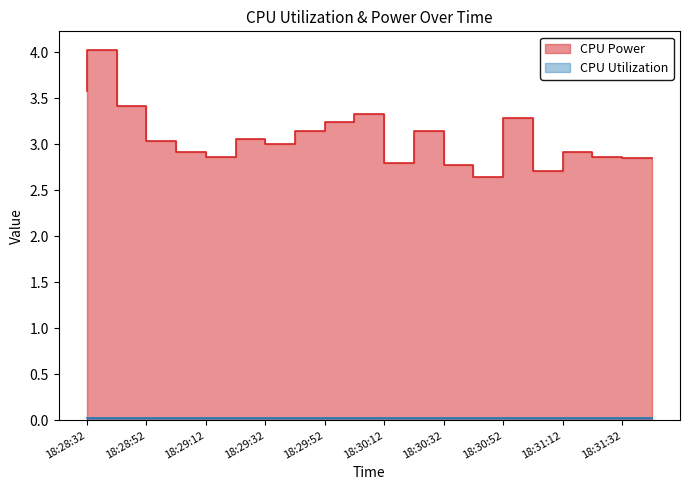

The CPU Power series shows 5.5 at 18:29:52. True or false?

False